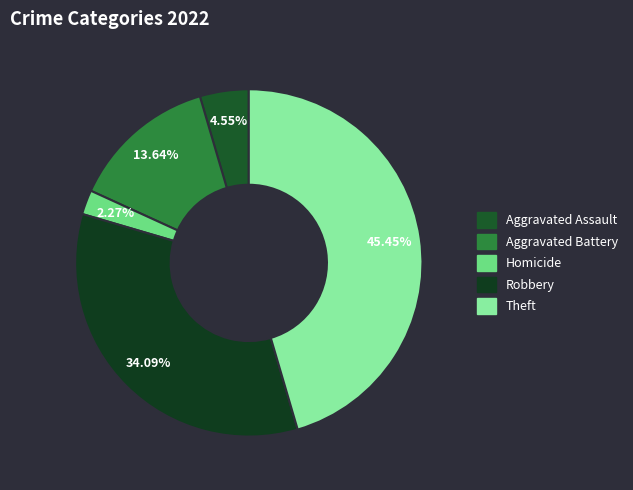

Does any single category account for the majority?

No